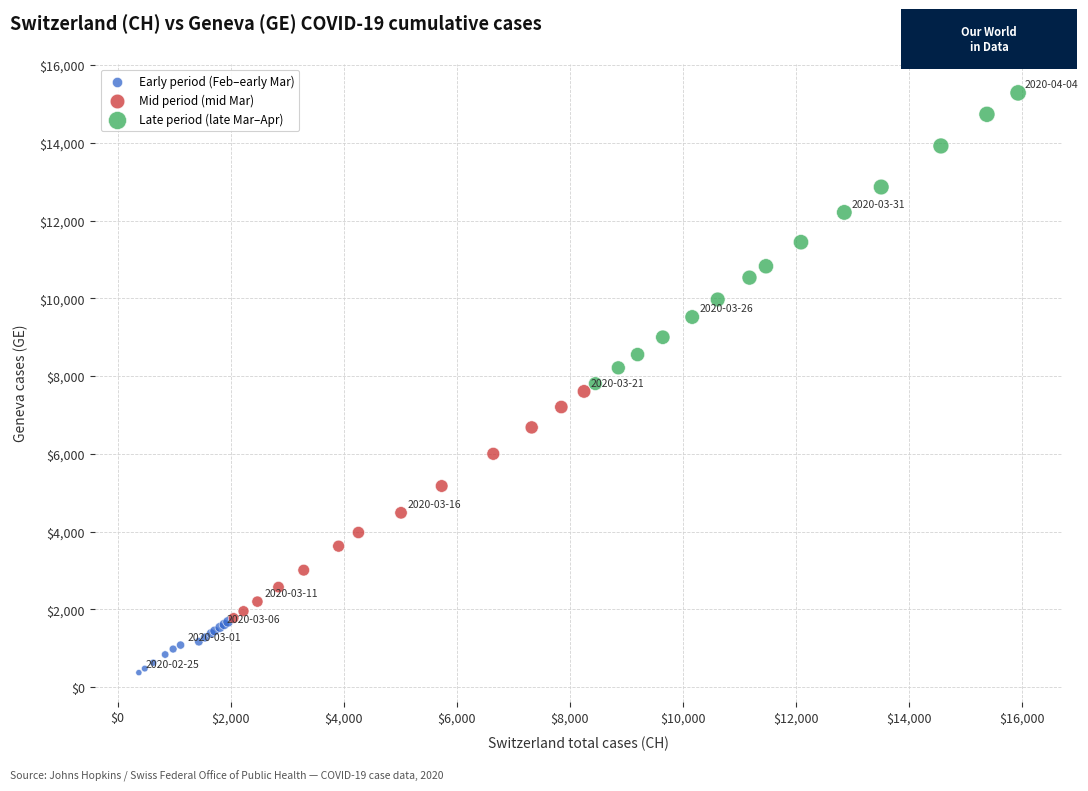

Which series contains the highest Y value?

Late period (late Mar–Apr)